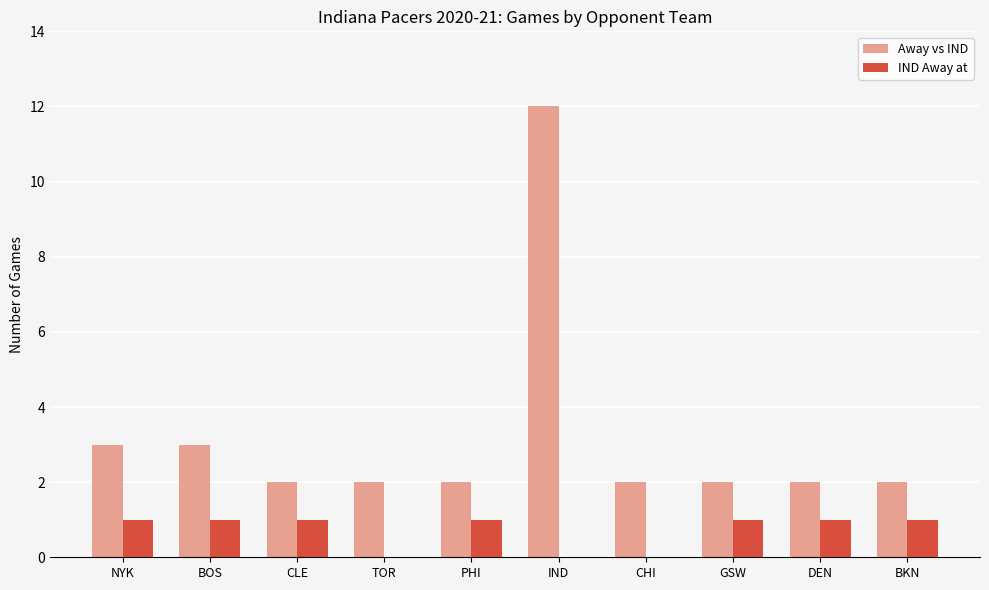

What is the sum of the Away vs IND values at BOS and PHI?

5